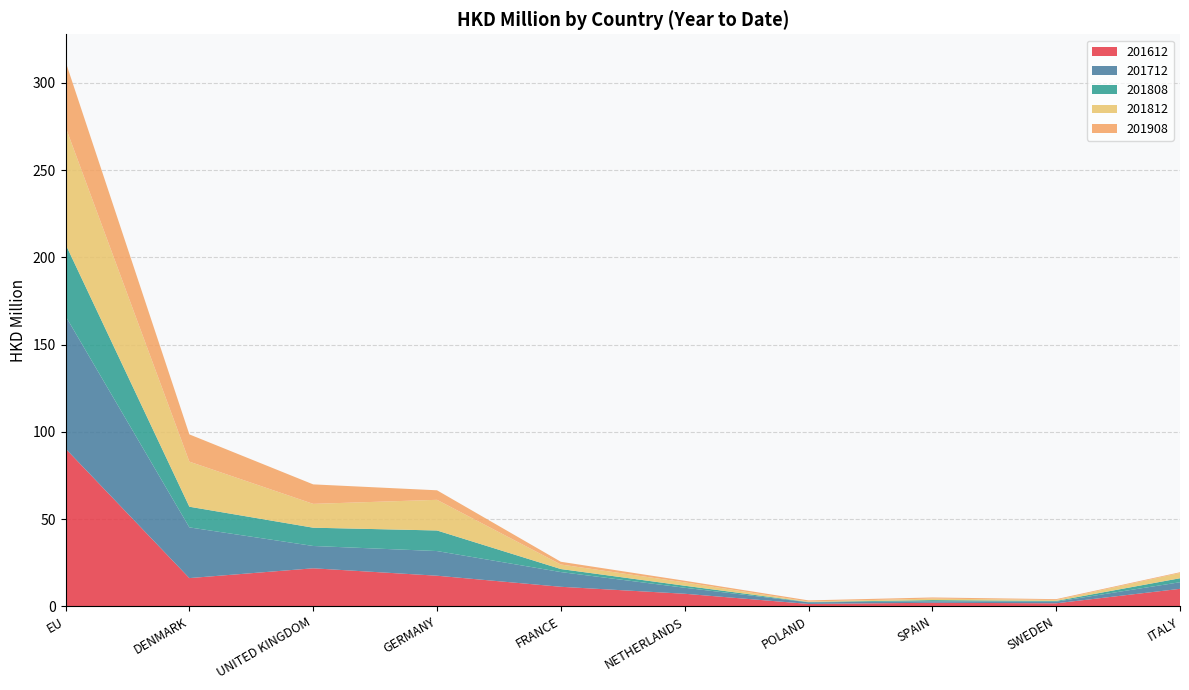

Reading left to right, list all the values displayed in this chart.

201612: 90.4	16.2	21.8	17.5	11.2	7.2	1.4	2.0	1.7	10.0
201712: 76.0	29.1	12.8	14.1	8.4	3.4	0.9	0.8	0.9	3.8
201808: 41.2	11.8	10.5	11.8	1.7	1.2	0.2	0.7	0.4	2.3
201812: 67.2	25.8	13.7	17.6	2.6	1.9	0.3	0.9	0.5	3.0
201908: 37.5	15.6	11.2	5.5	1.6	0.9	0.7	0.6	0.5	0.4